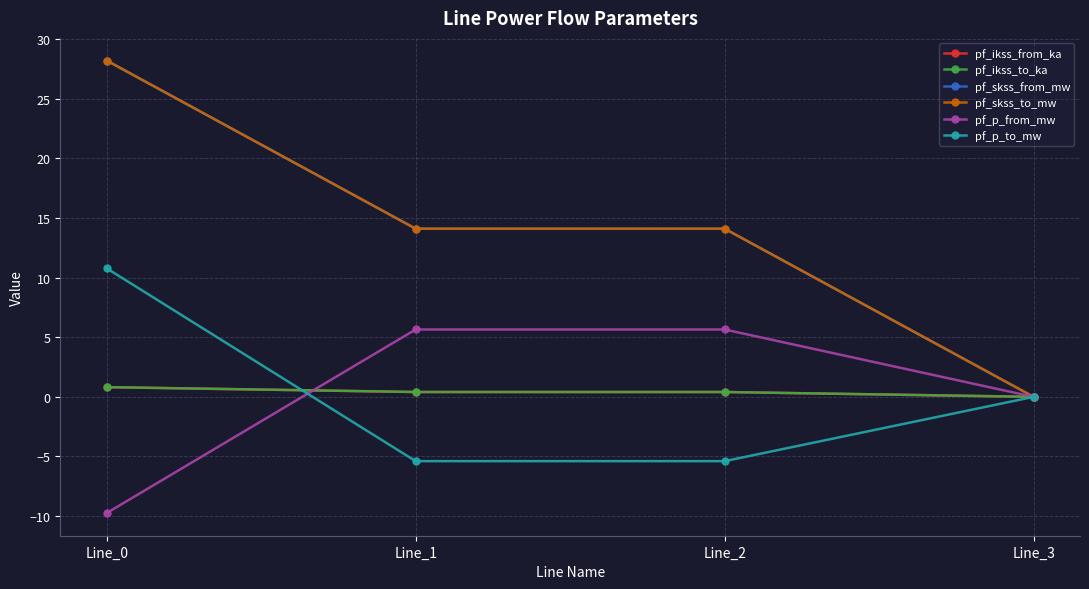

How many values in the pf_p_from_mw series exceed 5?

2